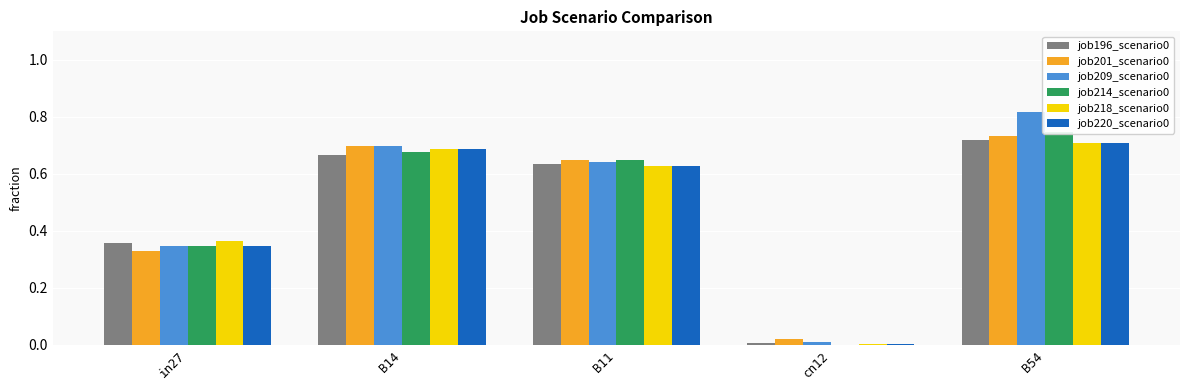

Is it true that job201_scenario0 equals 0.7 at B54?

True